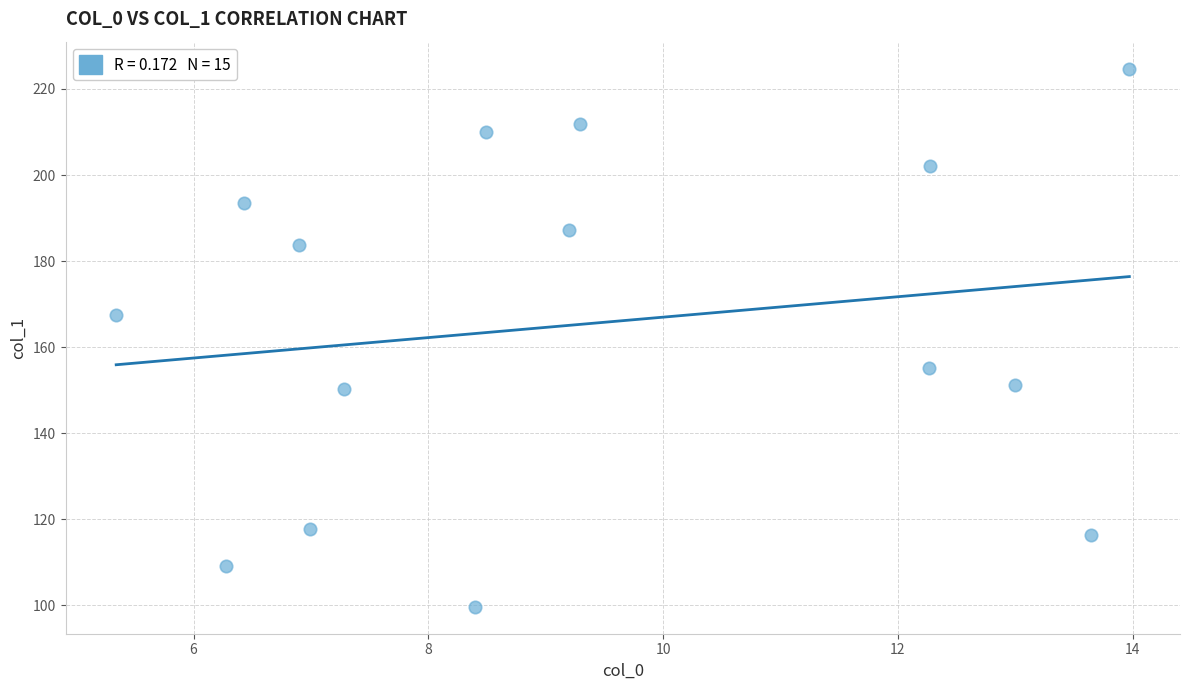

What is the range of Y values (max minus min)?

125.1